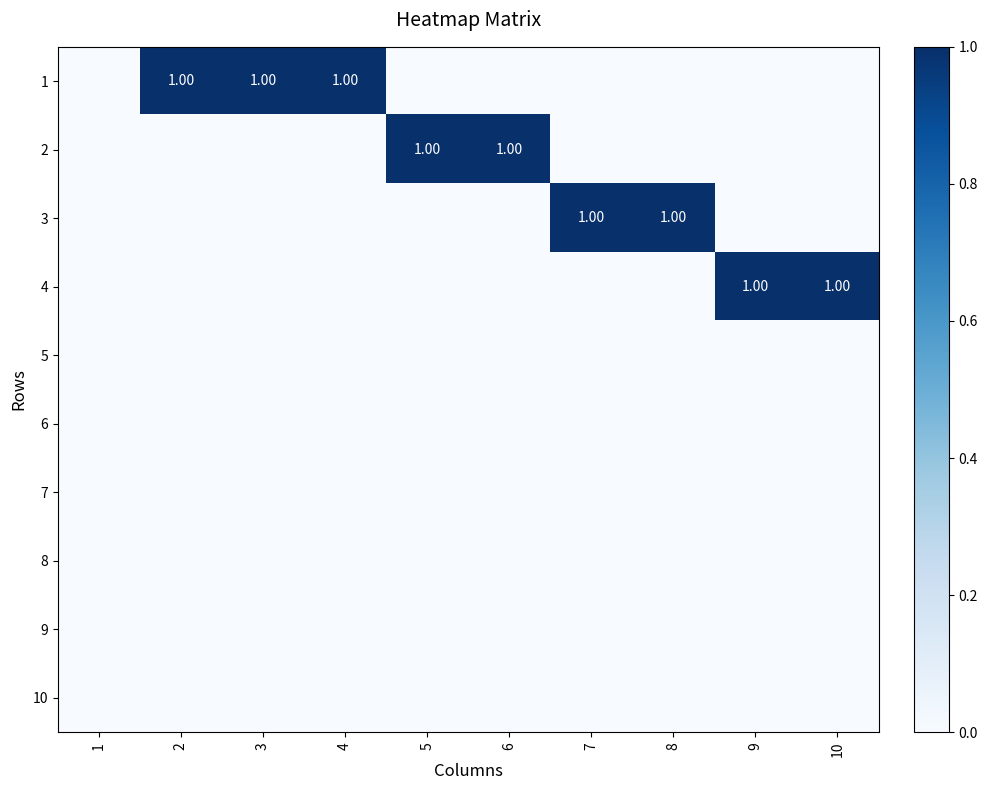

At how many categories does at least one series exceed 0?

9